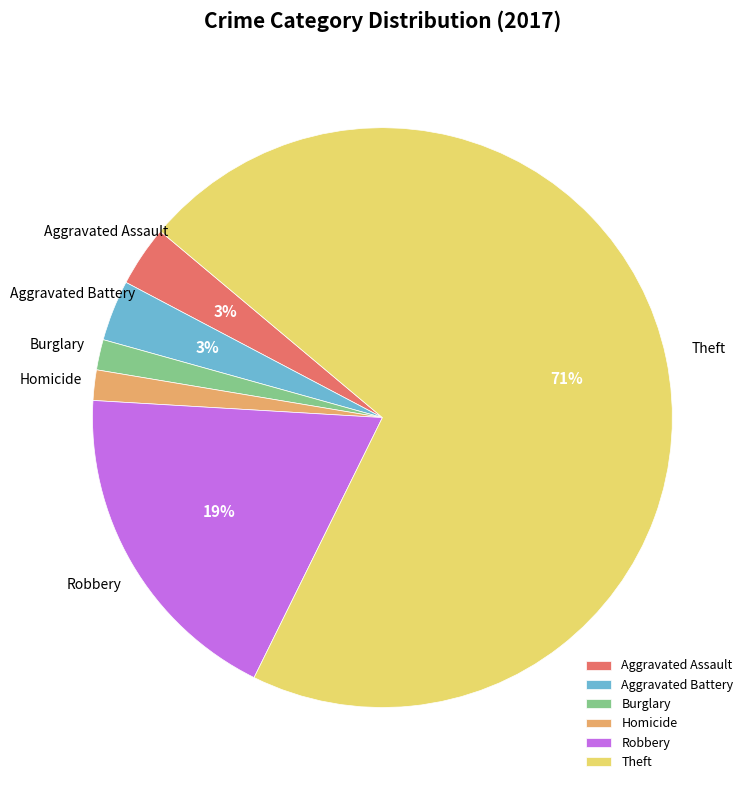

How many slices are in this pie chart?

6